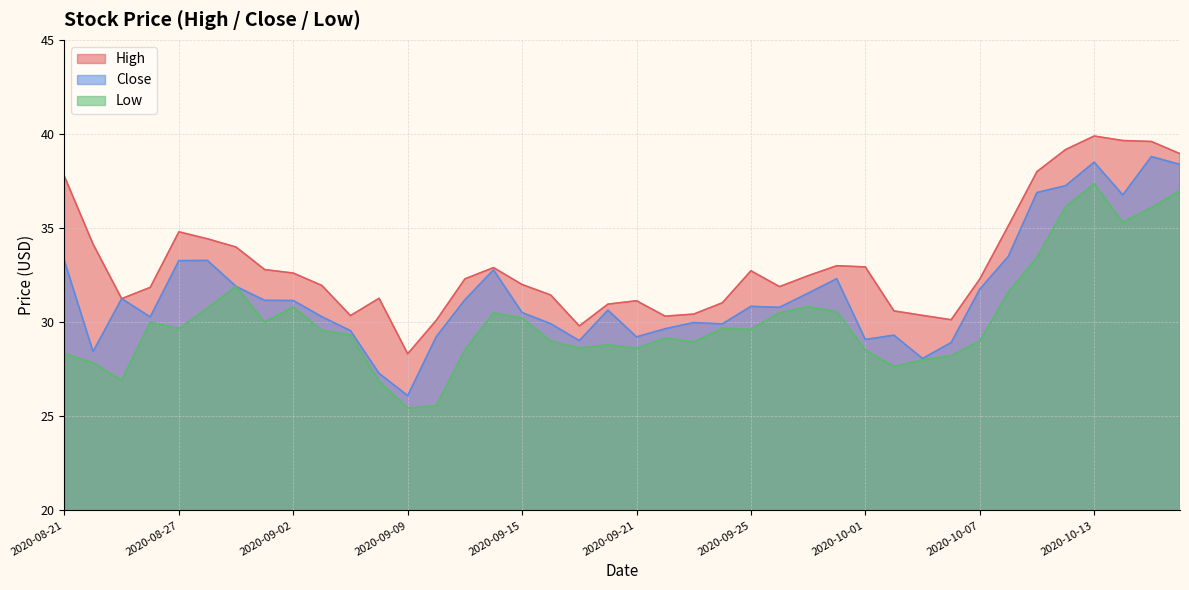

Count the number of data series in this chart.

3